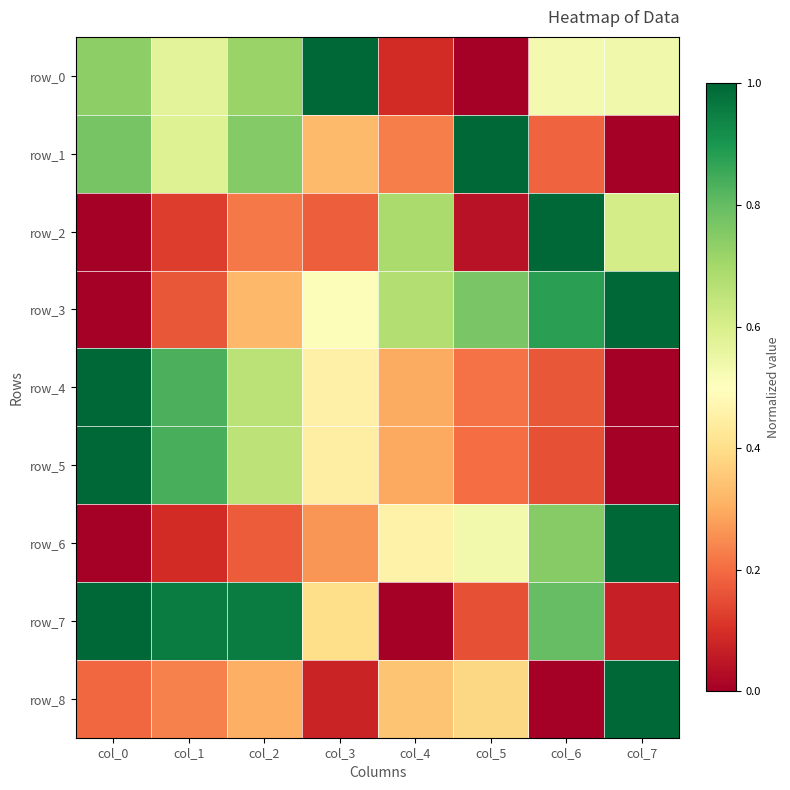

At which label does row_7 reach its peak?

col_0